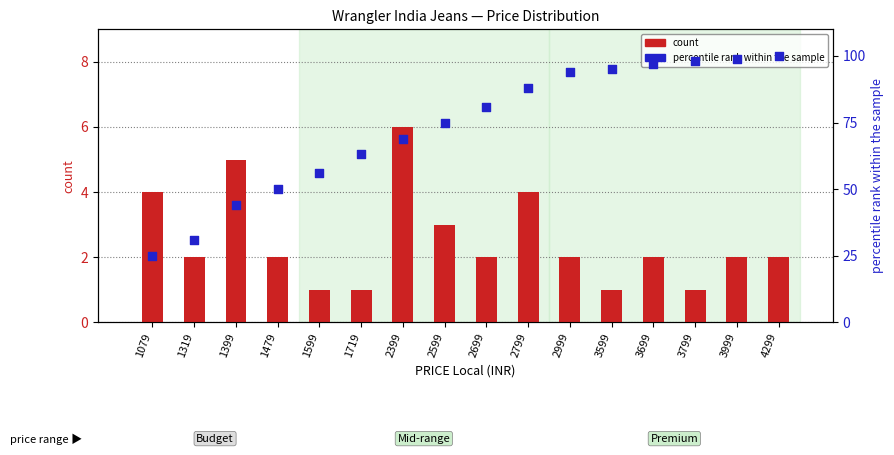

Which series contains the lowest Y value?

count